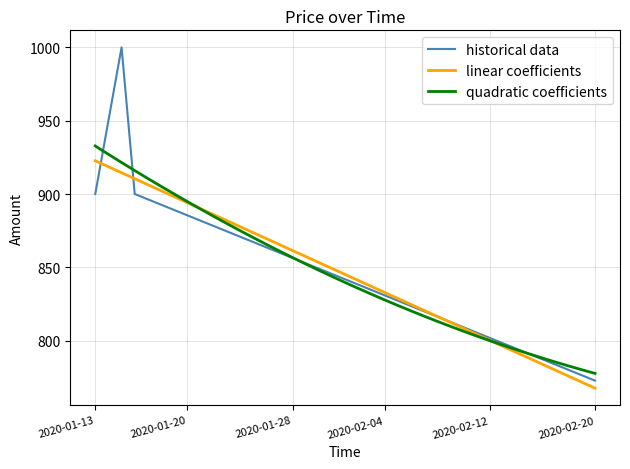

Which series has the largest range (max minus min)?

historical data